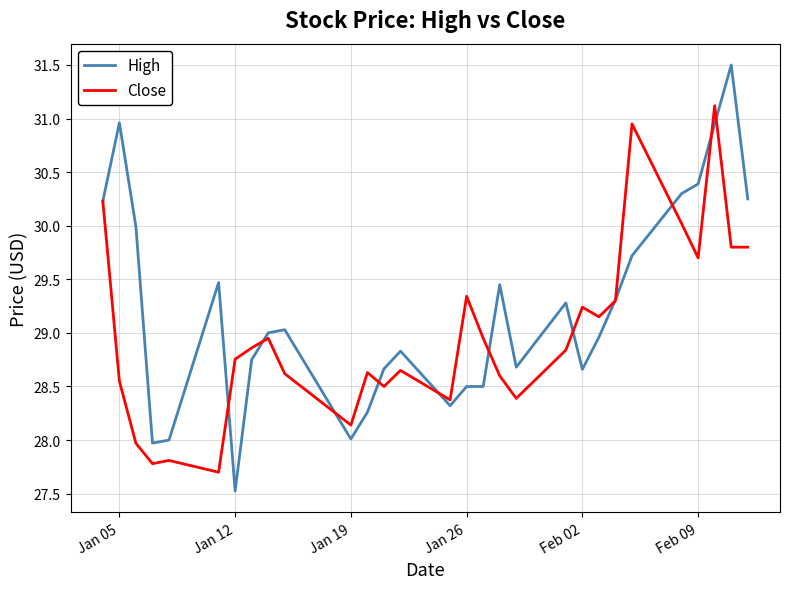

What is the minimum value for Close?

27.7